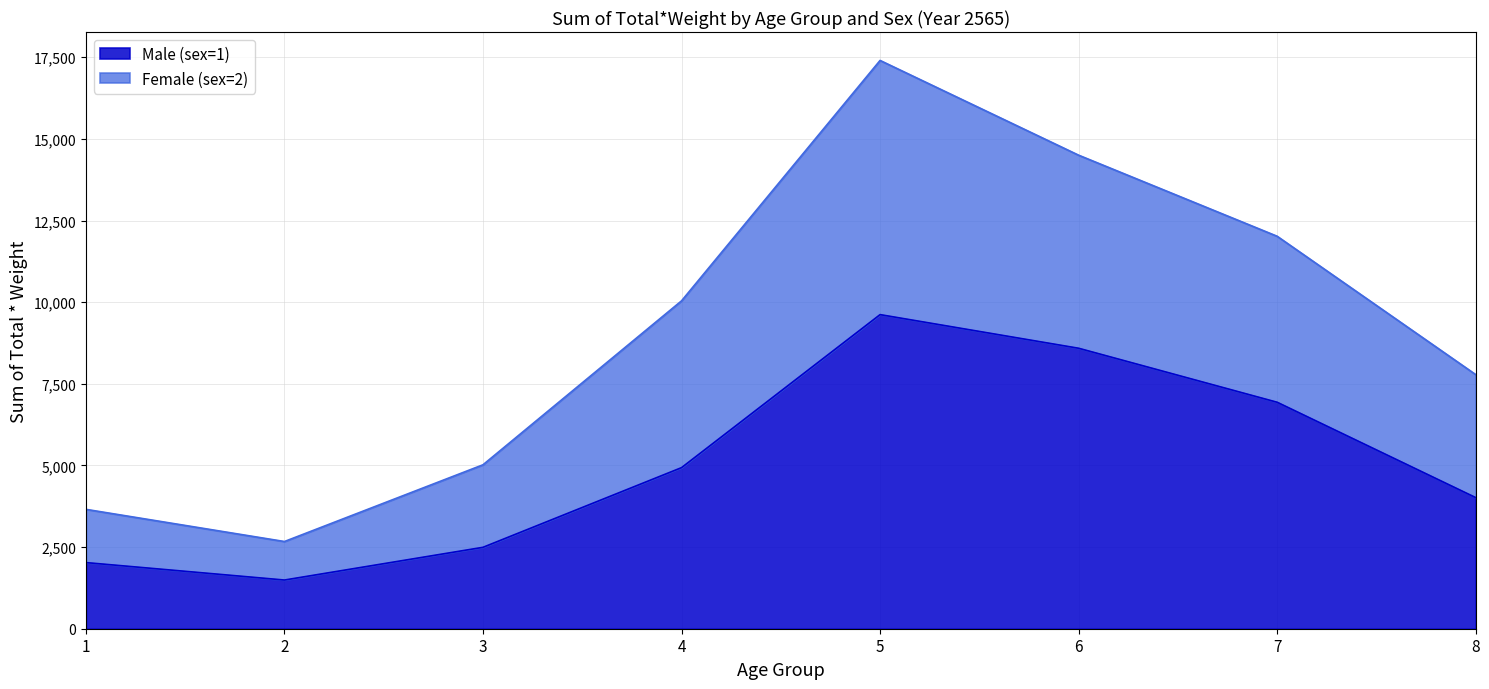

True or false: Female (sex=2) and Male (sex=1) cross at least once.

False